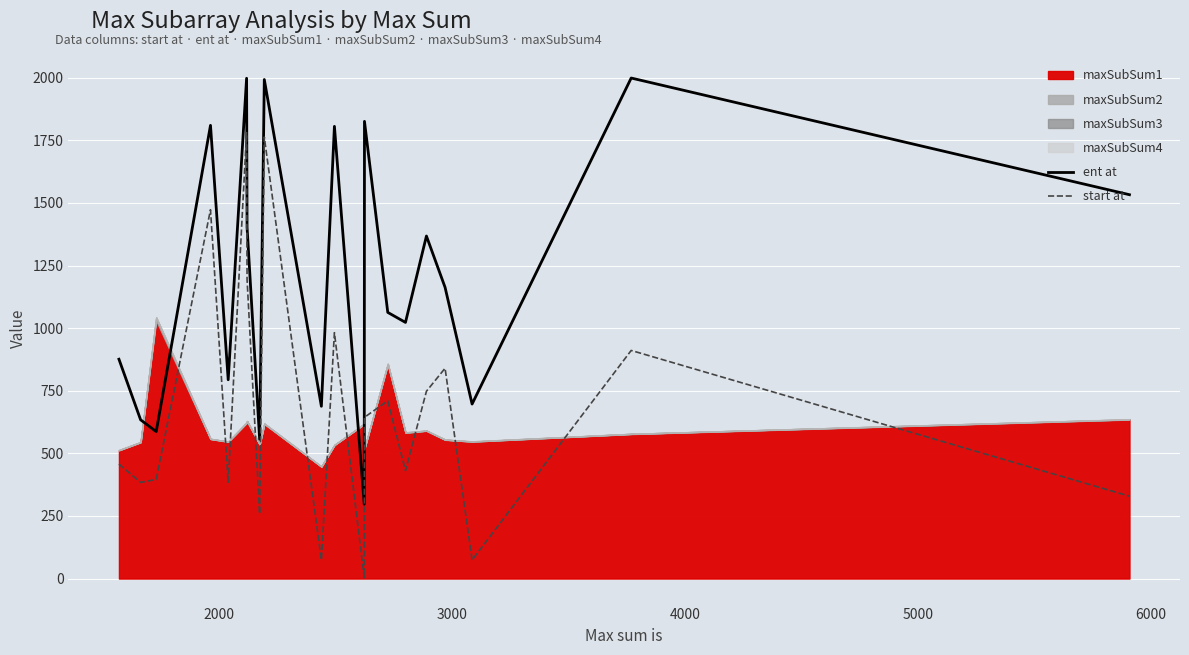

What is the difference between the maximum and second lowest values in the start at series?

1707